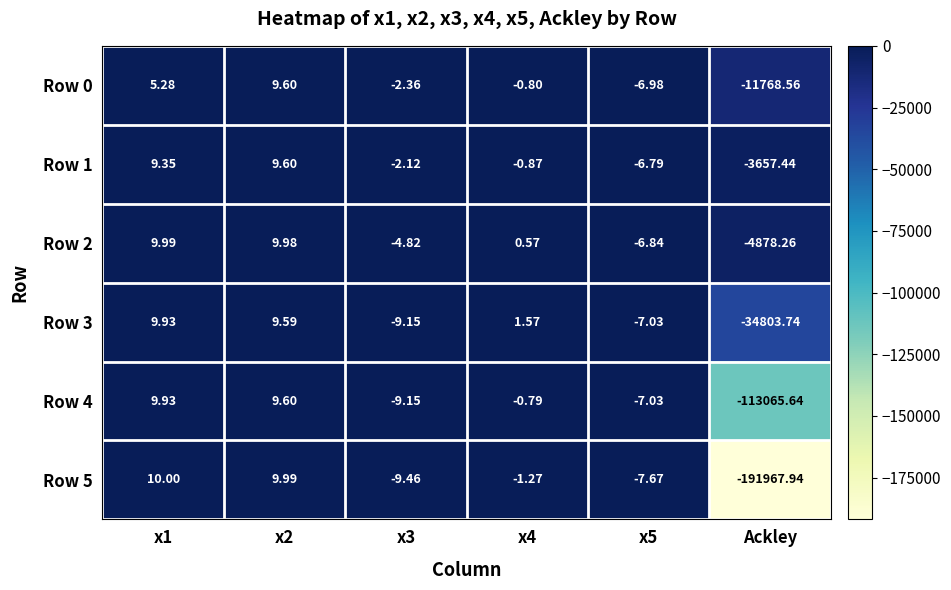

How many positive values does the Row 1 series have?

2